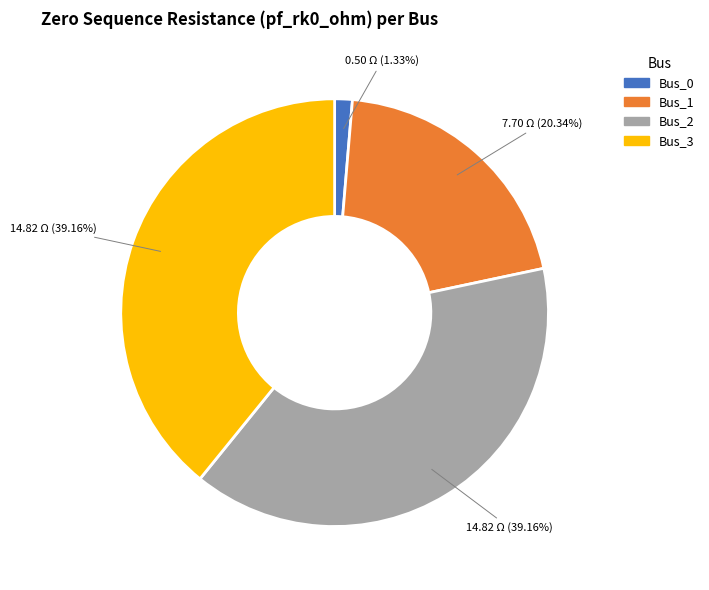

To the nearest percent, what percentage of the pie is Bus_0?

1%